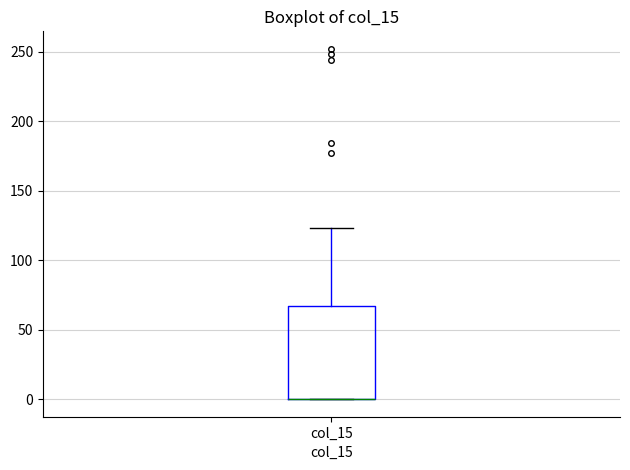

Where is the upper edge of the box for col_15 on the y-axis? The values are not printed on the chart, so give them approximately, as read against the axis.

65